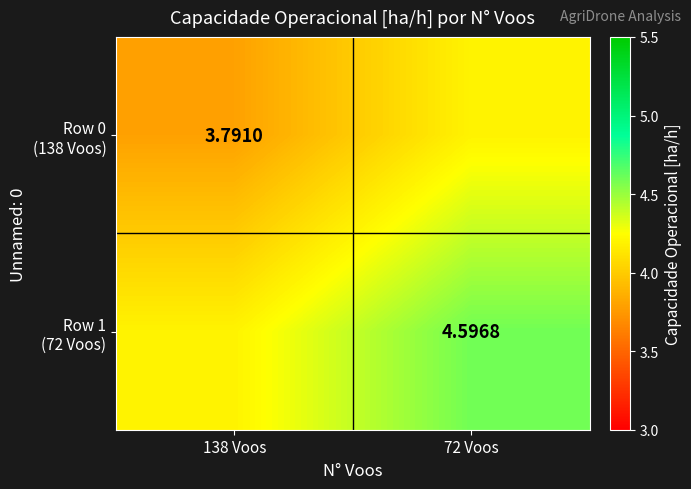

The value of Row 1 (72 Voos) at 72 Voos is 7.7. True or false?

False